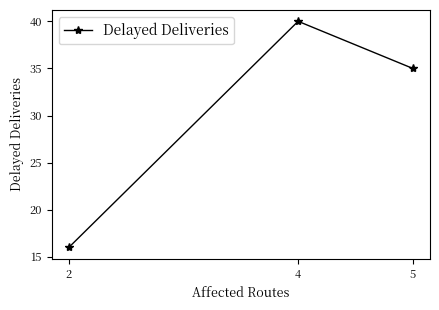

Which category has the lowest value across all series?

2